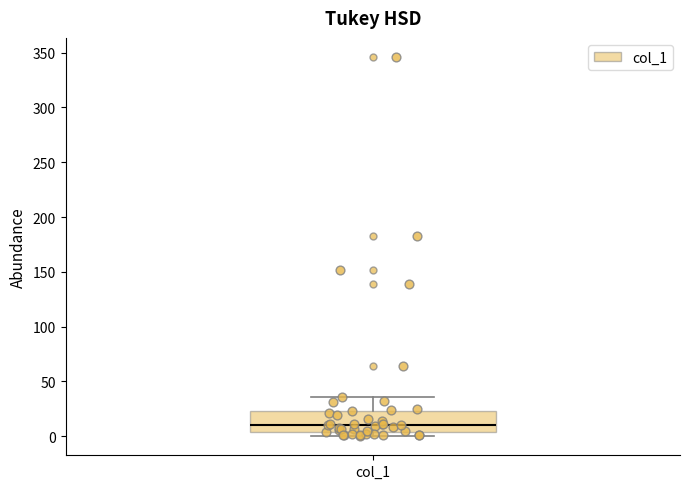

Read this box plot against the y-axis: the position of the median line, the range covered by the box, and the ends of both whiskers. The values are not printed on the chart, so give them approximately, as read against the axis.

median 10, box 5 to 25, whiskers 0 to 35